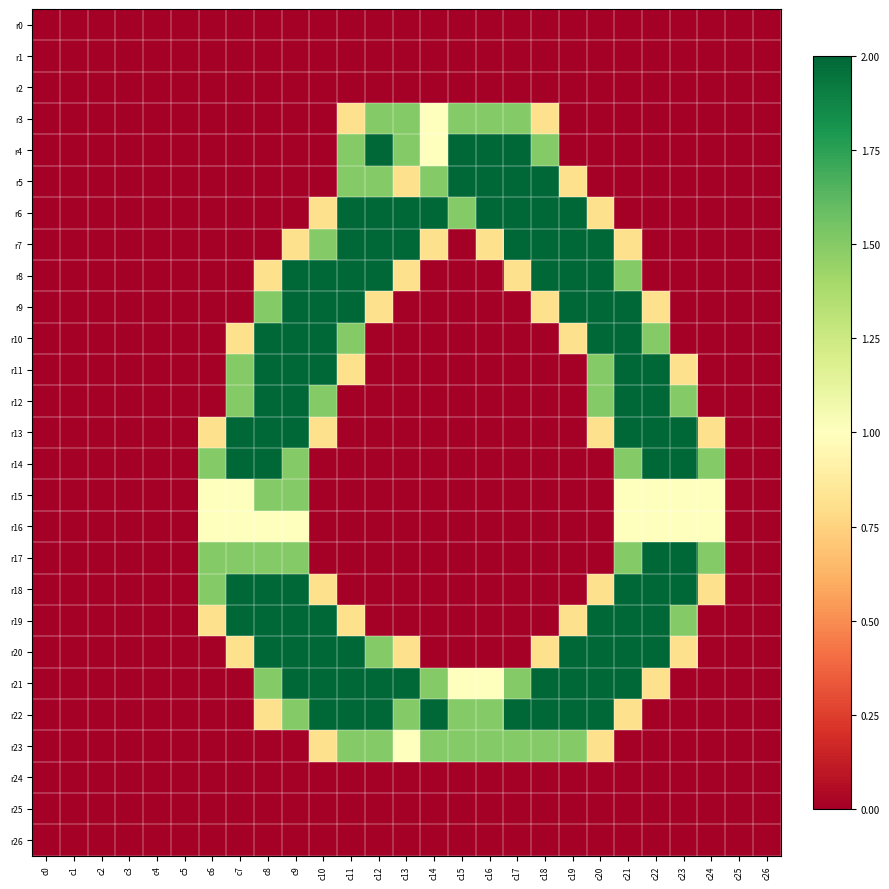

Reading left to right, what are all the values shown in this chart?

r0: c0=0.0	c1=0.0	c2=0.0	c3=0.0	c4=0.0	c5=0.0	c6=0.0	c7=0.0	c8=0.0	c9=0.0	c10=0.0	c11=0.0	c12=0.0	c13=0.0	c14=0.0	c15=0.0	c16=0.0	c17=0.0	c18=0.0	c19=0.0	c20=0.0	c21=0.0	c22=0.0	c23=0.0	c24=0.0	c25=0.0	c26=0.0
r1: c0=0.0	c1=0.0	c2=0.0	c3=0.0	c4=0.0	c5=0.0	c6=0.0	c7=0.0	c8=0.0	c9=0.0	c10=0.0	c11=0.0	c12=0.0	c13=0.0	c14=0.0	c15=0.0	c16=0.0	c17=0.0	c18=0.0	c19=0.0	c20=0.0	c21=0.0	c22=0.0	c23=0.0	c24=0.0	c25=0.0	c26=0.0
r2: c0=0.0	c1=0.0	c2=0.0	c3=0.0	c4=0.0	c5=0.0	c6=0.0	c7=0.0	c8=0.0	c9=0.0	c10=0.0	c11=0.0	c12=0.0	c13=0.0	c14=0.0	c15=0.0	c16=0.0	c17=0.0	c18=0.0	c19=0.0	c20=0.0	c21=0.0	c22=0.0	c23=0.0	c24=0.0	c25=0.0	c26=0.0
r3: c0=0.0	c1=0.0	c2=0.0	c3=0.0	c4=0.0	c5=0.0	c6=0.0	c7=0.0	c8=0.0	c9=0.0	c10=0.0	c11=0.8	c12=1.5	c13=1.5	c14=1.0	c15=1.5	c16=1.5	c17=1.5	c18=0.8	c19=0.0	c20=0.0	c21=0.0	c22=0.0	c23=0.0	c24=0.0	c25=0.0	c26=0.0
r4: c0=0.0	c1=0.0	c2=0.0	c3=0.0	c4=0.0	c5=0.0	c6=0.0	c7=0.0	c8=0.0	c9=0.0	c10=0.0	c11=1.5	c12=2.0	c13=1.5	c14=1.0	c15=2.0	c16=2.0	c17=2.0	c18=1.5	c19=0.0	c20=0.0	c21=0.0	c22=0.0	c23=0.0	c24=0.0	c25=0.0	c26=0.0
r5: c0=0.0	c1=0.0	c2=0.0	c3=0.0	c4=0.0	c5=0.0	c6=0.0	c7=0.0	c8=0.0	c9=0.0	c10=0.0	c11=1.5	c12=1.5	c13=0.8	c14=1.5	c15=2.0	c16=2.0	c17=2.0	c18=2.0	c19=0.8	c20=0.0	c21=0.0	c22=0.0	c23=0.0	c24=0.0	c25=0.0	c26=0.0
r6: c0=0.0	c1=0.0	c2=0.0	c3=0.0	c4=0.0	c5=0.0	c6=0.0	c7=0.0	c8=0.0	c9=0.0	c10=0.8	c11=2.0	c12=2.0	c13=2.0	c14=2.0	c15=1.5	c16=2.0	c17=2.0	c18=2.0	c19=2.0	c20=0.8	c21=0.0	c22=0.0	c23=0.0	c24=0.0	c25=0.0	c26=0.0
r7: c0=0.0	c1=0.0	c2=0.0	c3=0.0	c4=0.0	c5=0.0	c6=0.0	c7=0.0	c8=0.0	c9=0.8	c10=1.5	c11=2.0	c12=2.0	c13=2.0	c14=0.8	c15=0.0	c16=0.8	c17=2.0	c18=2.0	c19=2.0	c20=2.0	c21=0.8	c22=0.0	c23=0.0	c24=0.0	c25=0.0	c26=0.0
r8: c0=0.0	c1=0.0	c2=0.0	c3=0.0	c4=0.0	c5=0.0	c6=0.0	c7=0.0	c8=0.8	c9=2.0	c10=2.0	c11=2.0	c12=2.0	c13=0.8	c14=0.0	c15=0.0	c16=0.0	c17=0.8	c18=2.0	c19=2.0	c20=2.0	c21=1.5	c22=0.0	c23=0.0	c24=0.0	c25=0.0	c26=0.0
r9: c0=0.0	c1=0.0	c2=0.0	c3=0.0	c4=0.0	c5=0.0	c6=0.0	c7=0.0	c8=1.5	c9=2.0	c10=2.0	c11=2.0	c12=0.8	c13=0.0	c14=0.0	c15=0.0	c16=0.0	c17=0.0	c18=0.8	c19=2.0	c20=2.0	c21=2.0	c22=0.8	c23=0.0	c24=0.0	c25=0.0	c26=0.0
r10: c0=0.0	c1=0.0	c2=0.0	c3=0.0	c4=0.0	c5=0.0	c6=0.0	c7=0.8	c8=2.0	c9=2.0	c10=2.0	c11=1.5	c12=0.0	c13=0.0	c14=0.0	c15=0.0	c16=0.0	c17=0.0	c18=0.0	c19=0.8	c20=2.0	c21=2.0	c22=1.5	c23=0.0	c24=0.0	c25=0.0	c26=0.0
r11: c0=0.0	c1=0.0	c2=0.0	c3=0.0	c4=0.0	c5=0.0	c6=0.0	c7=1.5	c8=2.0	c9=2.0	c10=2.0	c11=0.8	c12=0.0	c13=0.0	c14=0.0	c15=0.0	c16=0.0	c17=0.0	c18=0.0	c19=0.0	c20=1.5	c21=2.0	c22=2.0	c23=0.8	c24=0.0	c25=0.0	c26=0.0
r12: c0=0.0	c1=0.0	c2=0.0	c3=0.0	c4=0.0	c5=0.0	c6=0.0	c7=1.5	c8=2.0	c9=2.0	c10=1.5	c11=0.0	c12=0.0	c13=0.0	c14=0.0	c15=0.0	c16=0.0	c17=0.0	c18=0.0	c19=0.0	c20=1.5	c21=2.0	c22=2.0	c23=1.5	c24=0.0	c25=0.0	c26=0.0
r13: c0=0.0	c1=0.0	c2=0.0	c3=0.0	c4=0.0	c5=0.0	c6=0.8	c7=2.0	c8=2.0	c9=2.0	c10=0.8	c11=0.0	c12=0.0	c13=0.0	c14=0.0	c15=0.0	c16=0.0	c17=0.0	c18=0.0	c19=0.0	c20=0.8	c21=2.0	c22=2.0	c23=2.0	c24=0.8	c25=0.0	c26=0.0
r14: c0=0.0	c1=0.0	c2=0.0	c3=0.0	c4=0.0	c5=0.0	c6=1.5	c7=2.0	c8=2.0	c9=1.5	c10=0.0	c11=0.0	c12=0.0	c13=0.0	c14=0.0	c15=0.0	c16=0.0	c17=0.0	c18=0.0	c19=0.0	c20=0.0	c21=1.5	c22=2.0	c23=2.0	c24=1.5	c25=0.0	c26=0.0
r15: c0=0.0	c1=0.0	c2=0.0	c3=0.0	c4=0.0	c5=0.0	c6=1.0	c7=1.0	c8=1.5	c9=1.5	c10=0.0	c11=0.0	c12=0.0	c13=0.0	c14=0.0	c15=0.0	c16=0.0	c17=0.0	c18=0.0	c19=0.0	c20=0.0	c21=1.0	c22=1.0	c23=1.0	c24=1.0	c25=0.0	c26=0.0
r16: c0=0.0	c1=0.0	c2=0.0	c3=0.0	c4=0.0	c5=0.0	c6=1.0	c7=1.0	c8=1.0	c9=1.0	c10=0.0	c11=0.0	c12=0.0	c13=0.0	c14=0.0	c15=0.0	c16=0.0	c17=0.0	c18=0.0	c19=0.0	c20=0.0	c21=1.0	c22=1.0	c23=1.0	c24=1.0	c25=0.0	c26=0.0
r17: c0=0.0	c1=0.0	c2=0.0	c3=0.0	c4=0.0	c5=0.0	c6=1.5	c7=1.5	c8=1.5	c9=1.5	c10=0.0	c11=0.0	c12=0.0	c13=0.0	c14=0.0	c15=0.0	c16=0.0	c17=0.0	c18=0.0	c19=0.0	c20=0.0	c21=1.5	c22=2.0	c23=2.0	c24=1.5	c25=0.0	c26=0.0
r18: c0=0.0	c1=0.0	c2=0.0	c3=0.0	c4=0.0	c5=0.0	c6=1.5	c7=2.0	c8=2.0	c9=2.0	c10=0.8	c11=0.0	c12=0.0	c13=0.0	c14=0.0	c15=0.0	c16=0.0	c17=0.0	c18=0.0	c19=0.0	c20=0.8	c21=2.0	c22=2.0	c23=2.0	c24=0.8	c25=0.0	c26=0.0
r19: c0=0.0	c1=0.0	c2=0.0	c3=0.0	c4=0.0	c5=0.0	c6=0.8	c7=2.0	c8=2.0	c9=2.0	c10=2.0	c11=0.8	c12=0.0	c13=0.0	c14=0.0	c15=0.0	c16=0.0	c17=0.0	c18=0.0	c19=0.8	c20=2.0	c21=2.0	c22=2.0	c23=1.5	c24=0.0	c25=0.0	c26=0.0
r20: c0=0.0	c1=0.0	c2=0.0	c3=0.0	c4=0.0	c5=0.0	c6=0.0	c7=0.8	c8=2.0	c9=2.0	c10=2.0	c11=2.0	c12=1.5	c13=0.8	c14=0.0	c15=0.0	c16=0.0	c17=0.0	c18=0.8	c19=2.0	c20=2.0	c21=2.0	c22=2.0	c23=0.8	c24=0.0	c25=0.0	c26=0.0
r21: c0=0.0	c1=0.0	c2=0.0	c3=0.0	c4=0.0	c5=0.0	c6=0.0	c7=0.0	c8=1.5	c9=2.0	c10=2.0	c11=2.0	c12=2.0	c13=2.0	c14=1.5	c15=1.0	c16=1.0	c17=1.5	c18=2.0	c19=2.0	c20=2.0	c21=2.0	c22=0.8	c23=0.0	c24=0.0	c25=0.0	c26=0.0
r22: c0=0.0	c1=0.0	c2=0.0	c3=0.0	c4=0.0	c5=0.0	c6=0.0	c7=0.0	c8=0.8	c9=1.5	c10=2.0	c11=2.0	c12=2.0	c13=1.5	c14=2.0	c15=1.5	c16=1.5	c17=2.0	c18=2.0	c19=2.0	c20=2.0	c21=0.8	c22=0.0	c23=0.0	c24=0.0	c25=0.0	c26=0.0
r23: c0=0.0	c1=0.0	c2=0.0	c3=0.0	c4=0.0	c5=0.0	c6=0.0	c7=0.0	c8=0.0	c9=0.0	c10=0.8	c11=1.5	c12=1.5	c13=1.0	c14=1.5	c15=1.5	c16=1.5	c17=1.5	c18=1.5	c19=1.5	c20=0.8	c21=0.0	c22=0.0	c23=0.0	c24=0.0	c25=0.0	c26=0.0
r24: c0=0.0	c1=0.0	c2=0.0	c3=0.0	c4=0.0	c5=0.0	c6=0.0	c7=0.0	c8=0.0	c9=0.0	c10=0.0	c11=0.0	c12=0.0	c13=0.0	c14=0.0	c15=0.0	c16=0.0	c17=0.0	c18=0.0	c19=0.0	c20=0.0	c21=0.0	c22=0.0	c23=0.0	c24=0.0	c25=0.0	c26=0.0
r25: c0=0.0	c1=0.0	c2=0.0	c3=0.0	c4=0.0	c5=0.0	c6=0.0	c7=0.0	c8=0.0	c9=0.0	c10=0.0	c11=0.0	c12=0.0	c13=0.0	c14=0.0	c15=0.0	c16=0.0	c17=0.0	c18=0.0	c19=0.0	c20=0.0	c21=0.0	c22=0.0	c23=0.0	c24=0.0	c25=0.0	c26=0.0
r26: c0=0.0	c1=0.0	c2=0.0	c3=0.0	c4=0.0	c5=0.0	c6=0.0	c7=0.0	c8=0.0	c9=0.0	c10=0.0	c11=0.0	c12=0.0	c13=0.0	c14=0.0	c15=0.0	c16=0.0	c17=0.0	c18=0.0	c19=0.0	c20=0.0	c21=0.0	c22=0.0	c23=0.0	c24=0.0	c25=0.0	c26=0.0